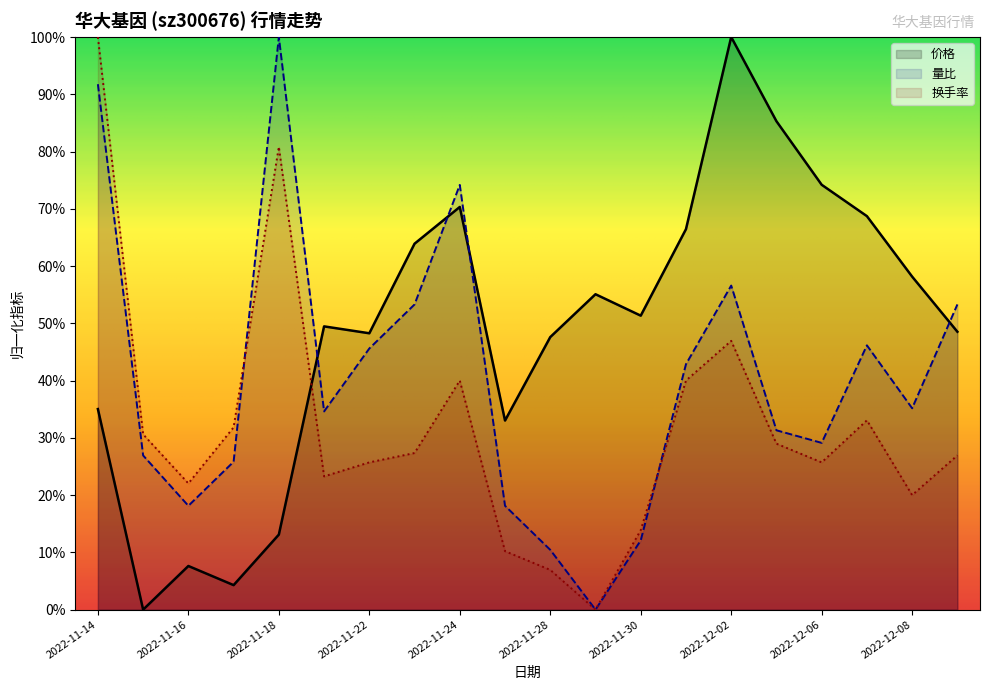

Which series has the largest range (max minus min)?

价格